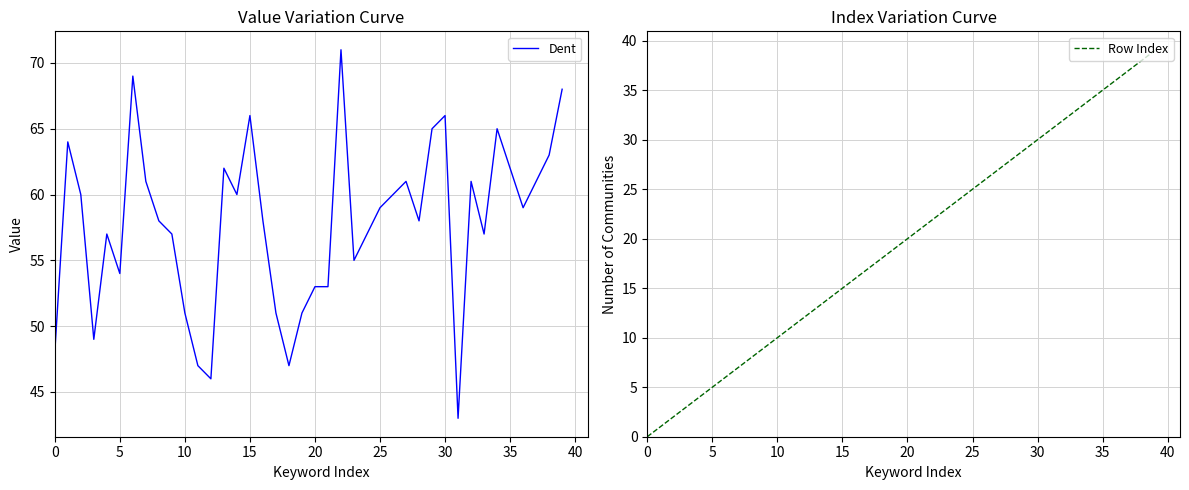

At which label is Row Index closest to 19?

19